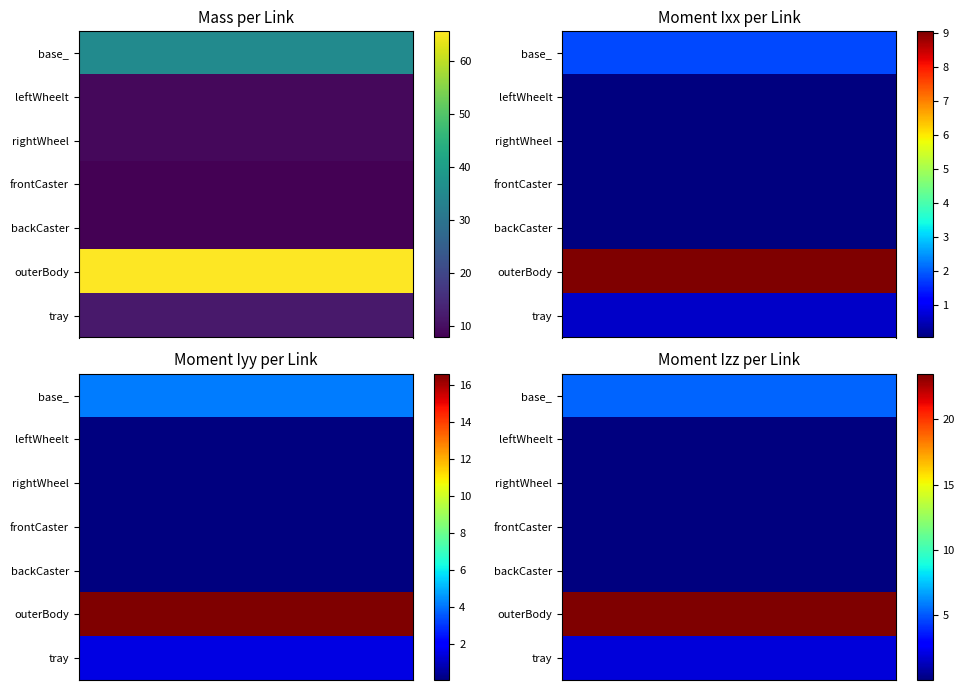

The value of backCasterLink at base_link is 7.9. True or false?

True